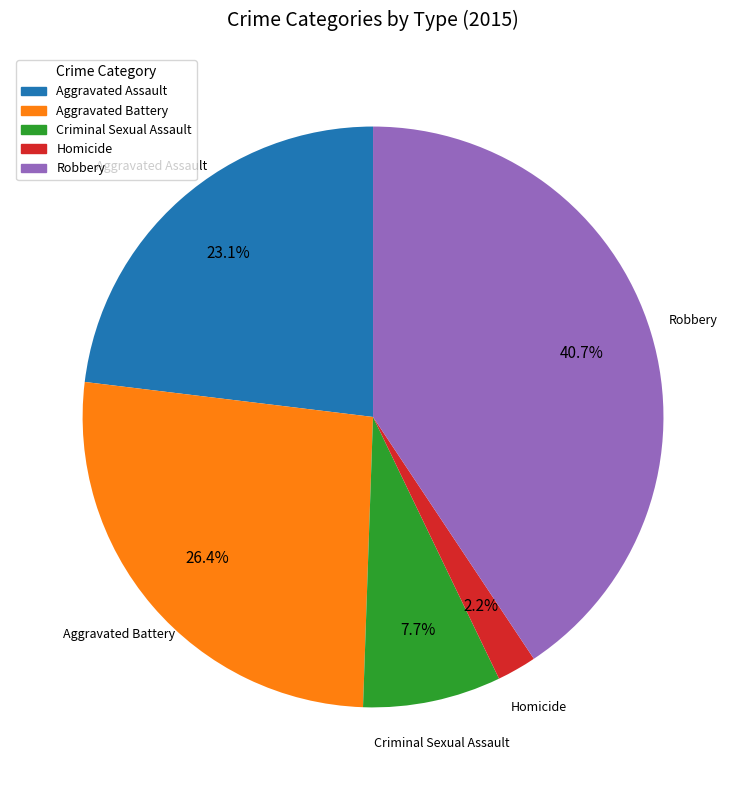

Is there a majority slice in this chart?

No